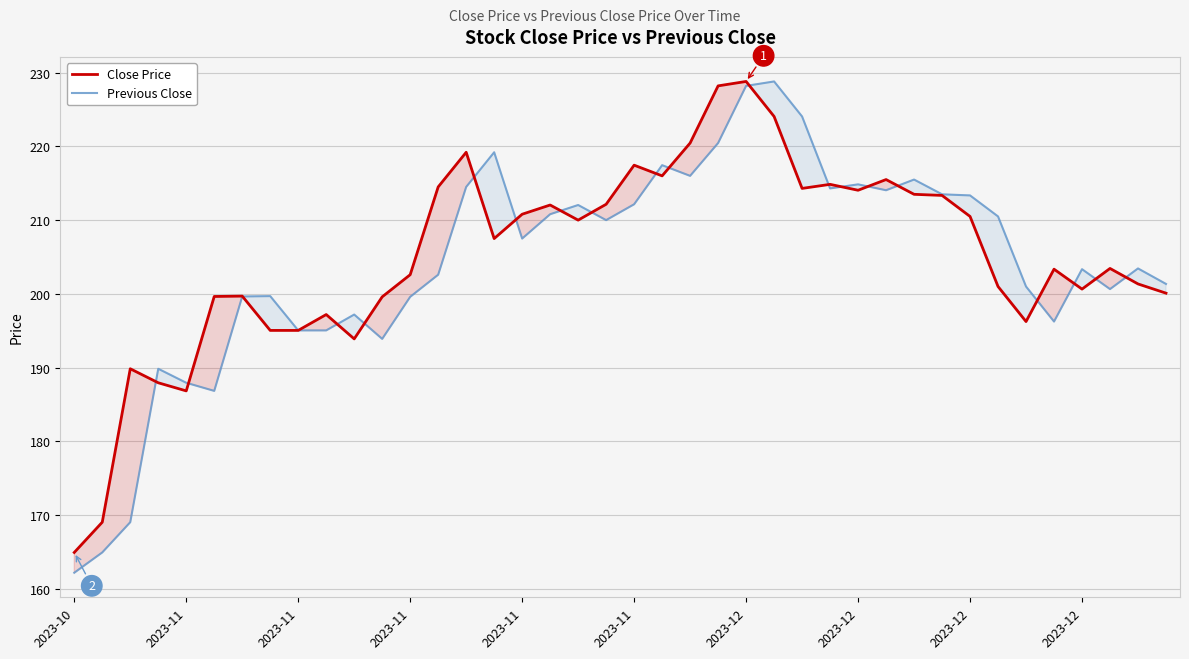

Between which two adjacent categories do Previous Close and Close Price first intersect?

2023-11 and 2023-11